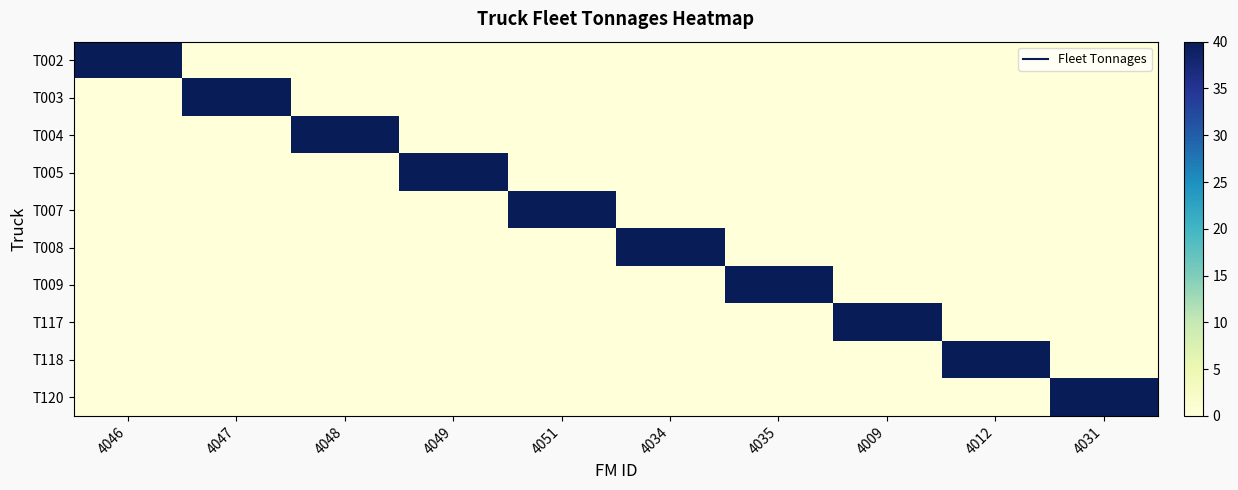

What is the difference between the highest and lowest values at 4034?

40